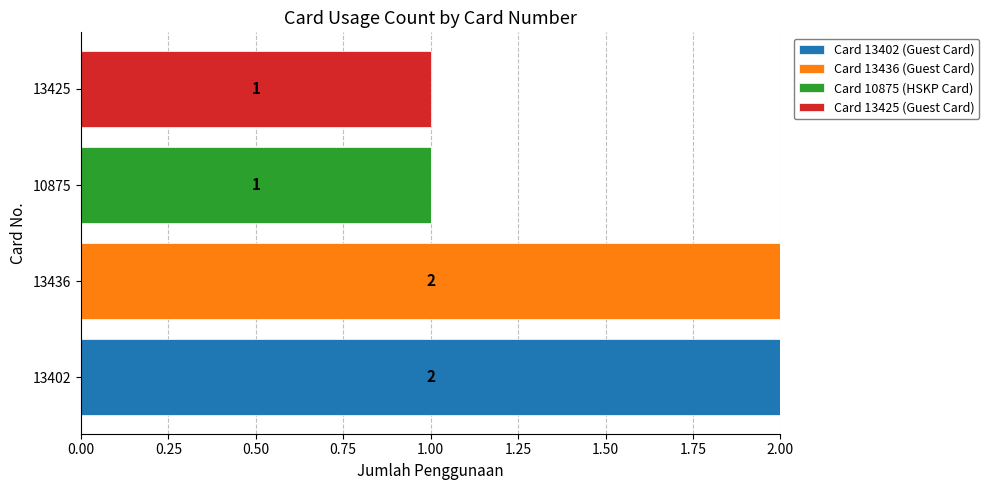

The value of Card 13402 (Guest Card) at 13402 is 2. True or false?

True